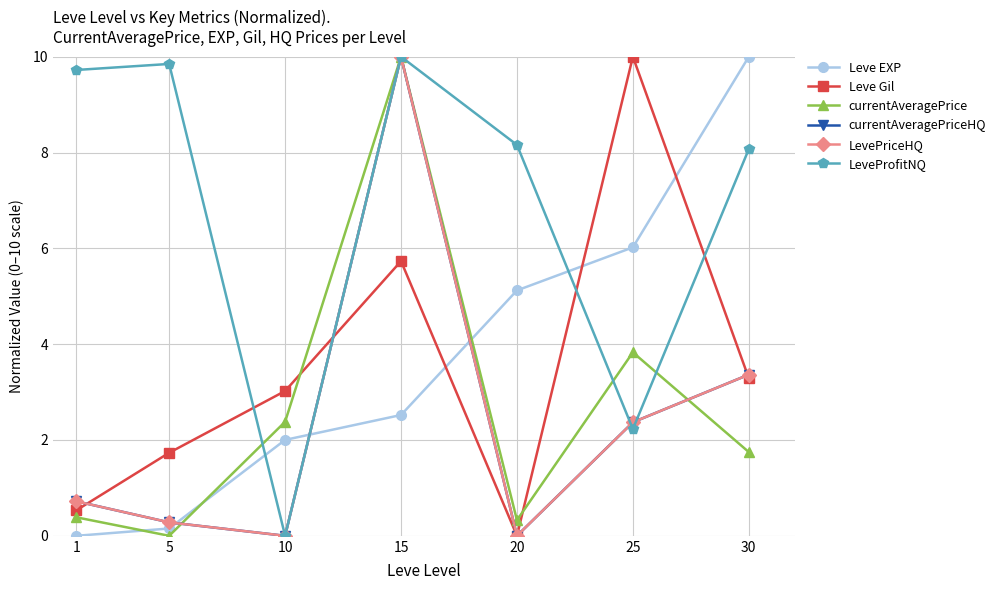

True or false: Leve Gil has more than 0 points higher than both neighbors.

True